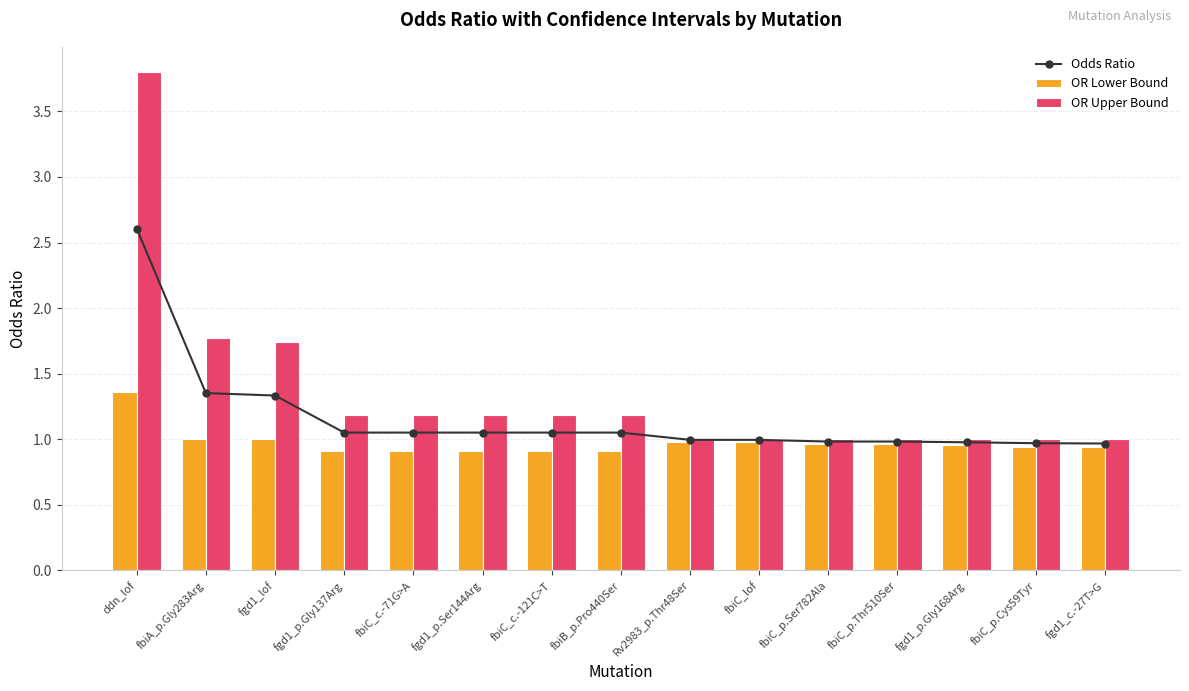

What is the maximum value shown in the chart?

3.8